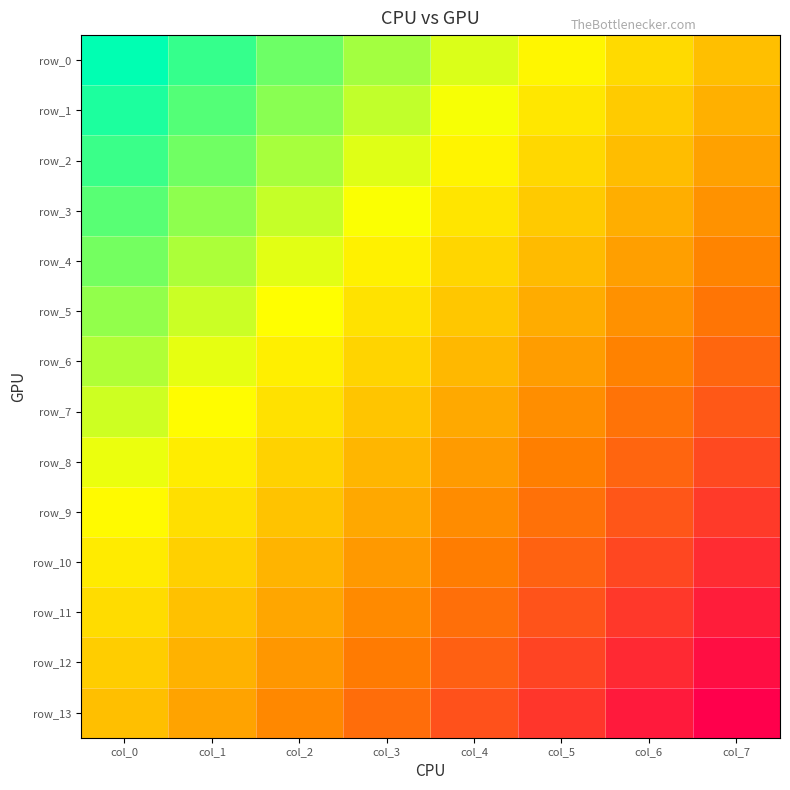

Reading left to right, what are all the values shown in this chart?

row_0: col_0=1.0	col_1=0.9	col_2=0.9	col_3=0.8	col_4=0.7	col_5=0.6	col_6=0.6	col_7=0.5
row_1: col_0=1.0	col_1=0.9	col_2=0.8	col_3=0.7	col_4=0.7	col_5=0.6	col_6=0.5	col_7=0.5
row_2: col_0=0.9	col_1=0.9	col_2=0.8	col_3=0.7	col_4=0.6	col_5=0.6	col_6=0.5	col_7=0.4
row_3: col_0=0.9	col_1=0.8	col_2=0.7	col_3=0.7	col_4=0.6	col_5=0.5	col_6=0.5	col_7=0.4
row_4: col_0=0.8	col_1=0.8	col_2=0.7	col_3=0.6	col_4=0.6	col_5=0.5	col_6=0.4	col_7=0.3
row_5: col_0=0.8	col_1=0.7	col_2=0.7	col_3=0.6	col_4=0.5	col_5=0.5	col_6=0.4	col_7=0.3
row_6: col_0=0.8	col_1=0.7	col_2=0.6	col_3=0.6	col_4=0.5	col_5=0.4	col_6=0.3	col_7=0.3
row_7: col_0=0.7	col_1=0.7	col_2=0.6	col_3=0.5	col_4=0.4	col_5=0.4	col_6=0.3	col_7=0.2
row_8: col_0=0.7	col_1=0.6	col_2=0.5	col_3=0.5	col_4=0.4	col_5=0.3	col_6=0.3	col_7=0.2
row_9: col_0=0.7	col_1=0.6	col_2=0.5	col_3=0.4	col_4=0.4	col_5=0.3	col_6=0.2	col_7=0.2
row_10: col_0=0.6	col_1=0.5	col_2=0.5	col_3=0.4	col_4=0.3	col_5=0.3	col_6=0.2	col_7=0.1
row_11: col_0=0.6	col_1=0.5	col_2=0.4	col_3=0.4	col_4=0.3	col_5=0.2	col_6=0.1	col_7=0.1
row_12: col_0=0.5	col_1=0.5	col_2=0.4	col_3=0.3	col_4=0.3	col_5=0.2	col_6=0.1	col_7=0.0
row_13: col_0=0.5	col_1=0.4	col_2=0.4	col_3=0.3	col_4=0.2	col_5=0.1	col_6=0.1	col_7=0.0